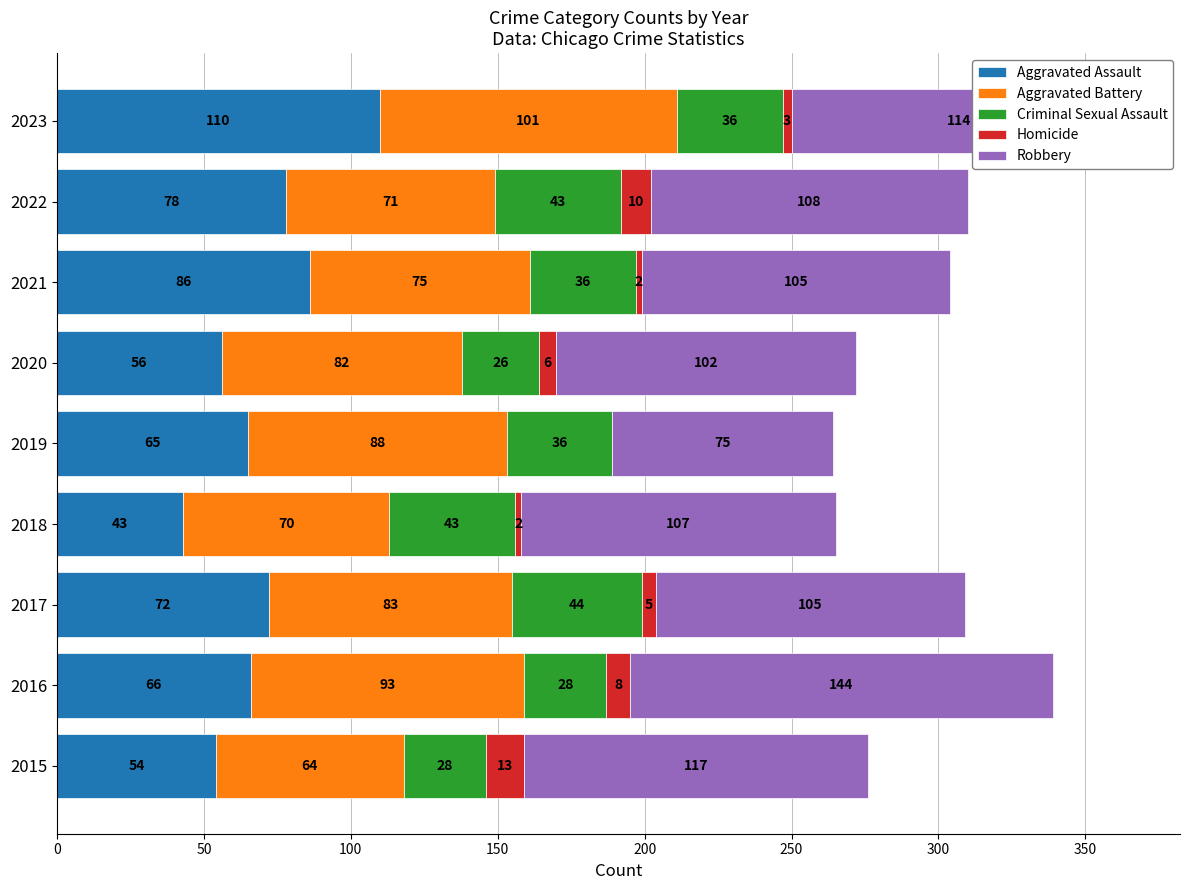

Count the number of categories in the chart.

9